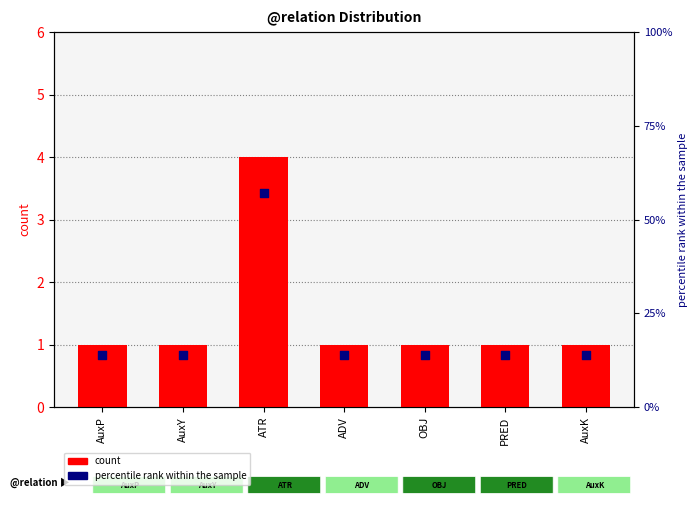

Which series has the largest total across all categories?

percentile rank within the sample